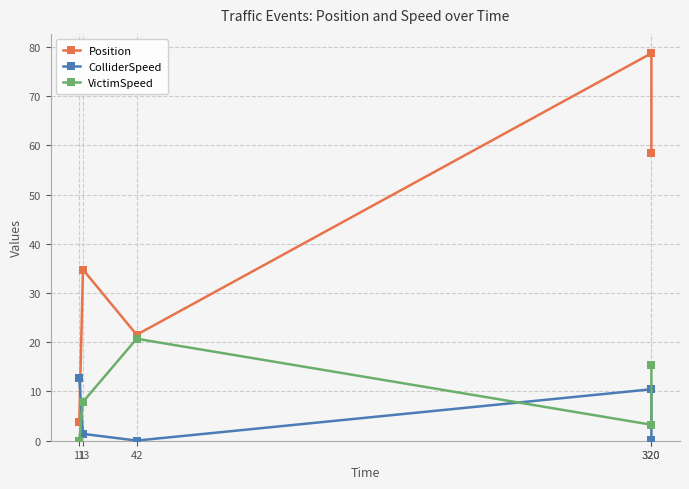

True or false: Position and VictimSpeed cross at least once.

False